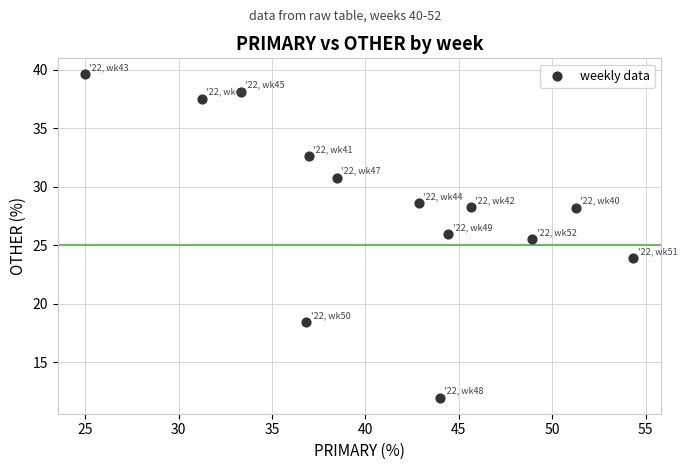

What is the range of X values (max minus min)?

29.3